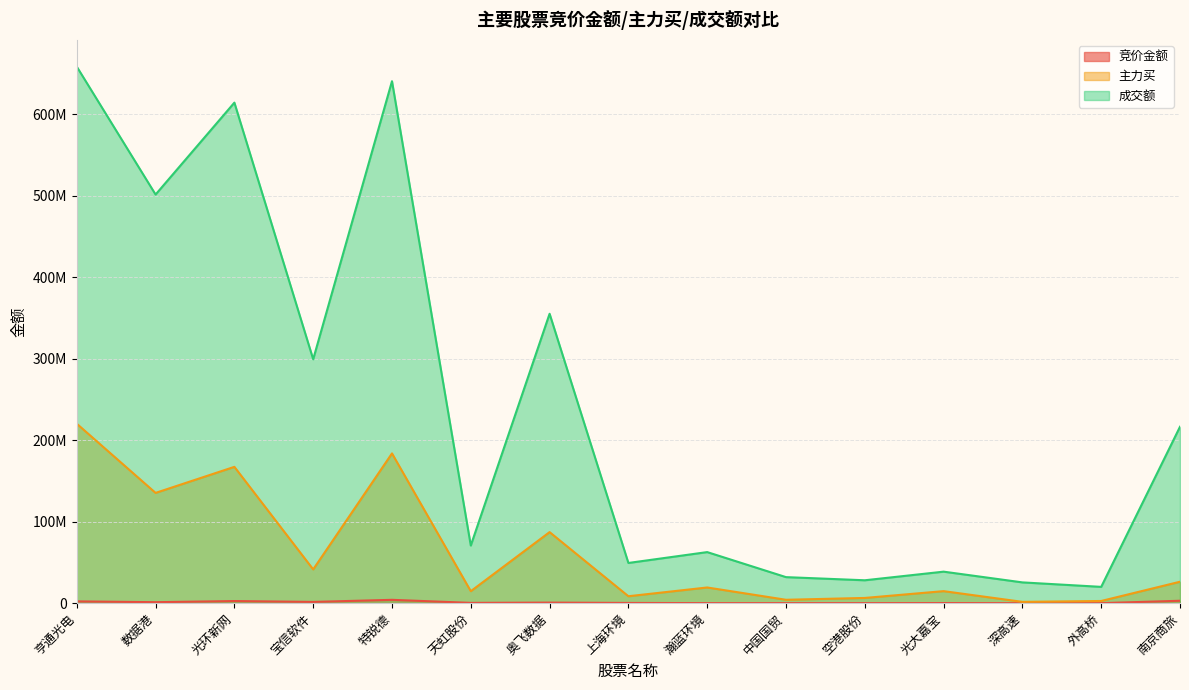

What is the spread (max minus min) of values at 数据港?

500511402